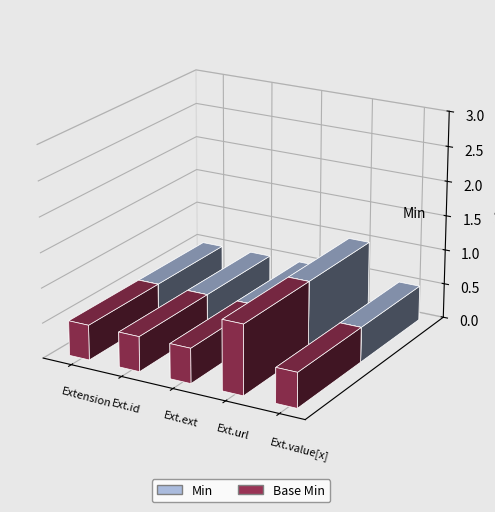

Which category has the highest value in the Min series?

Extension.url